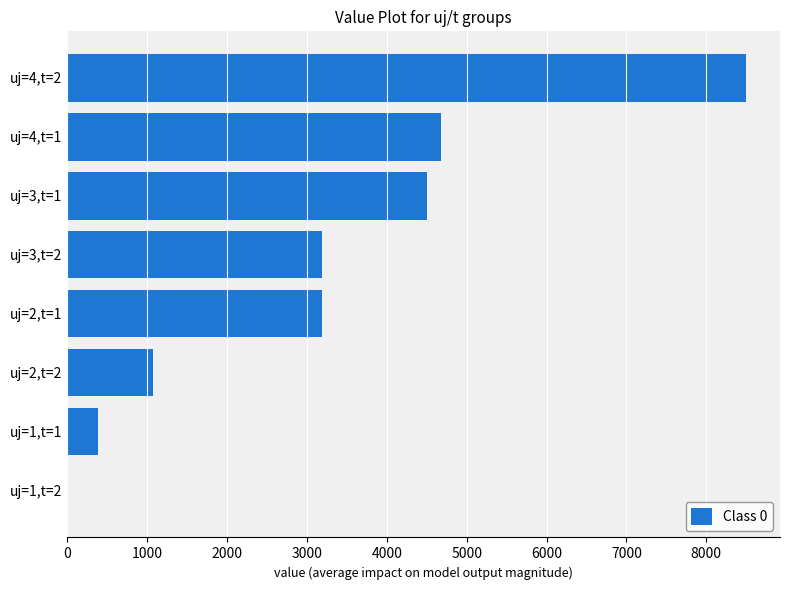

Reading bottom to top, transcribe all the data shown in this chart.

uj=1,t=2=0.0	uj=1,t=1=380.1	uj=2,t=2=1069.2	uj=2,t=1=3189.0	uj=3,t=2=3189.0	uj=3,t=1=4504.1	uj=4,t=1=4682.7	uj=4,t=2=8497.7